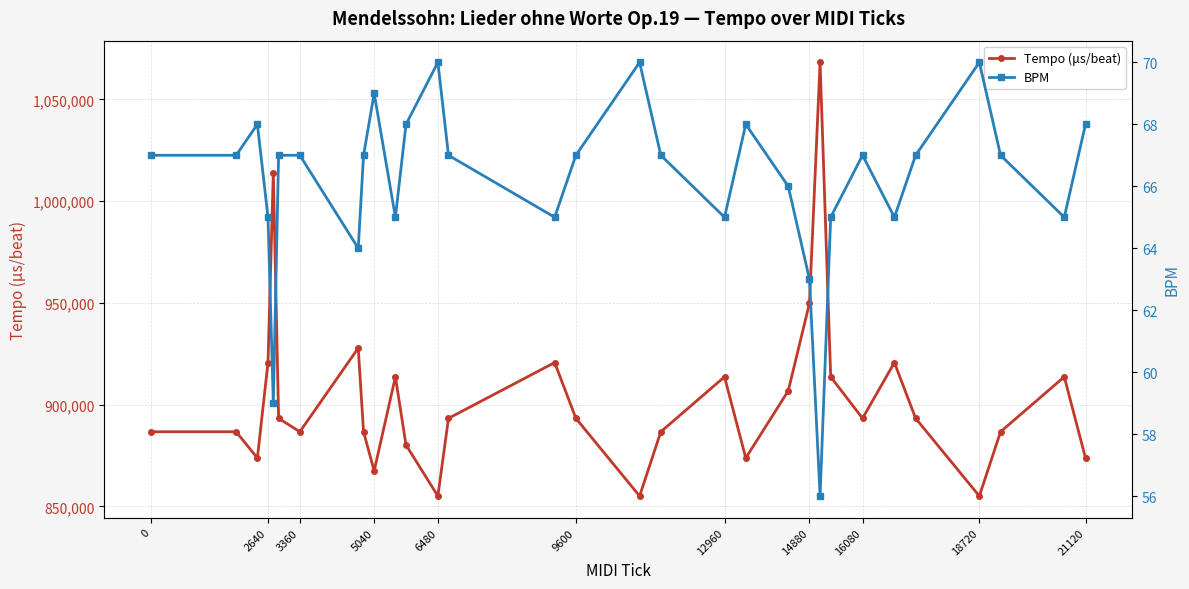

Where is Tempo (μs/beat) nearest to the value 961626?

14880